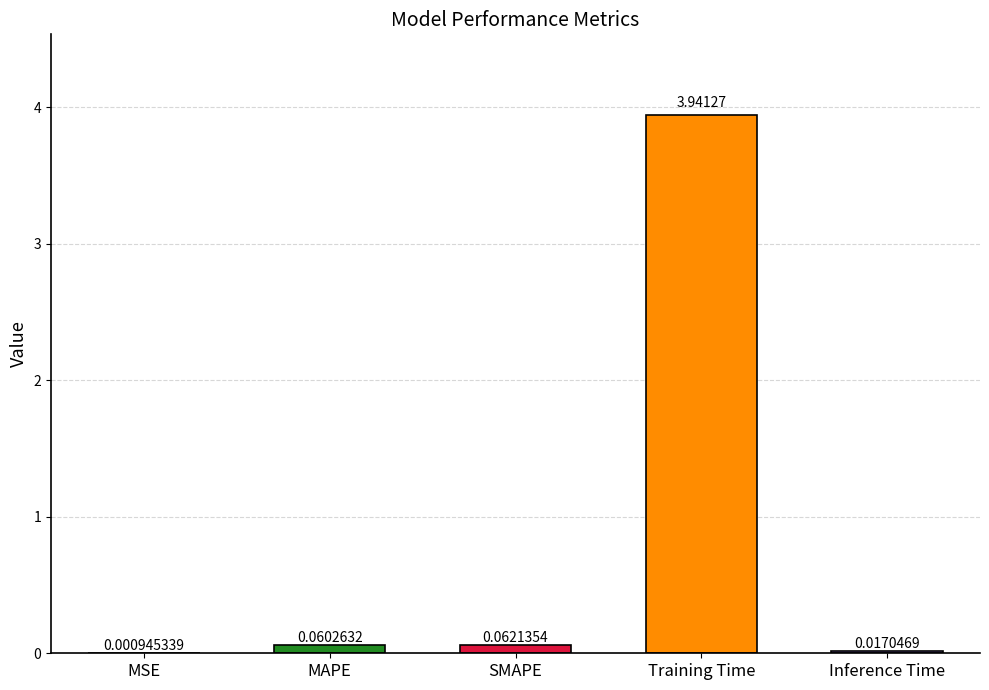

What is the sum of all values?

4.1